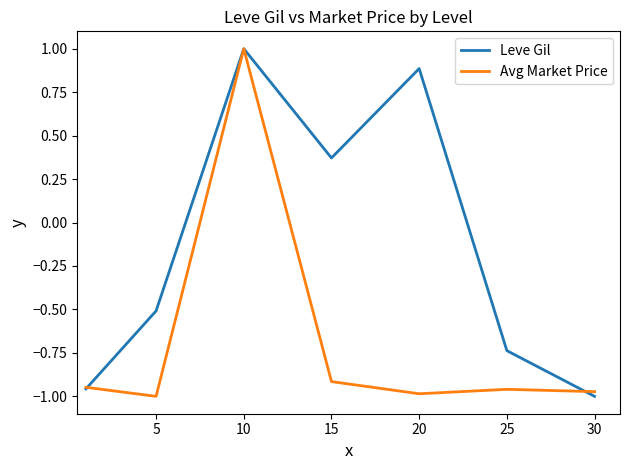

List the series in order of their overall mean, lowest first.

Avg Market Price, Leve Gil